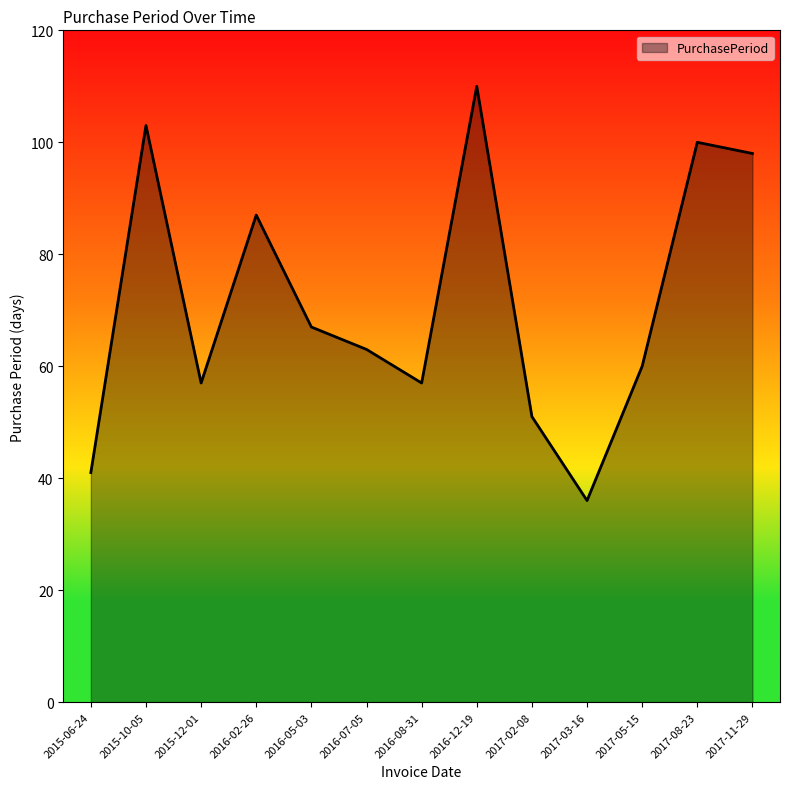

Is it true that the value at 2016-05-03 is 37?

False